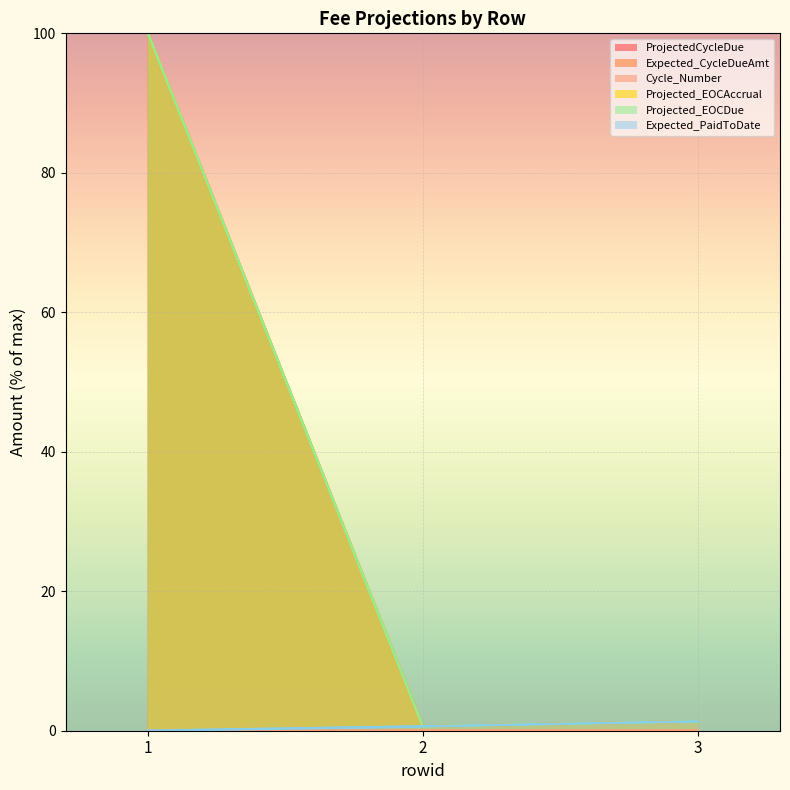

Between 1 and 3, which is larger?

1